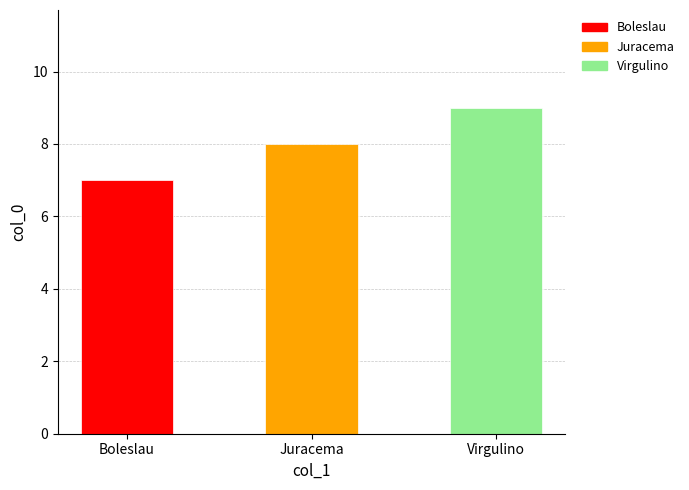

What is the maximum value shown in the chart?

9